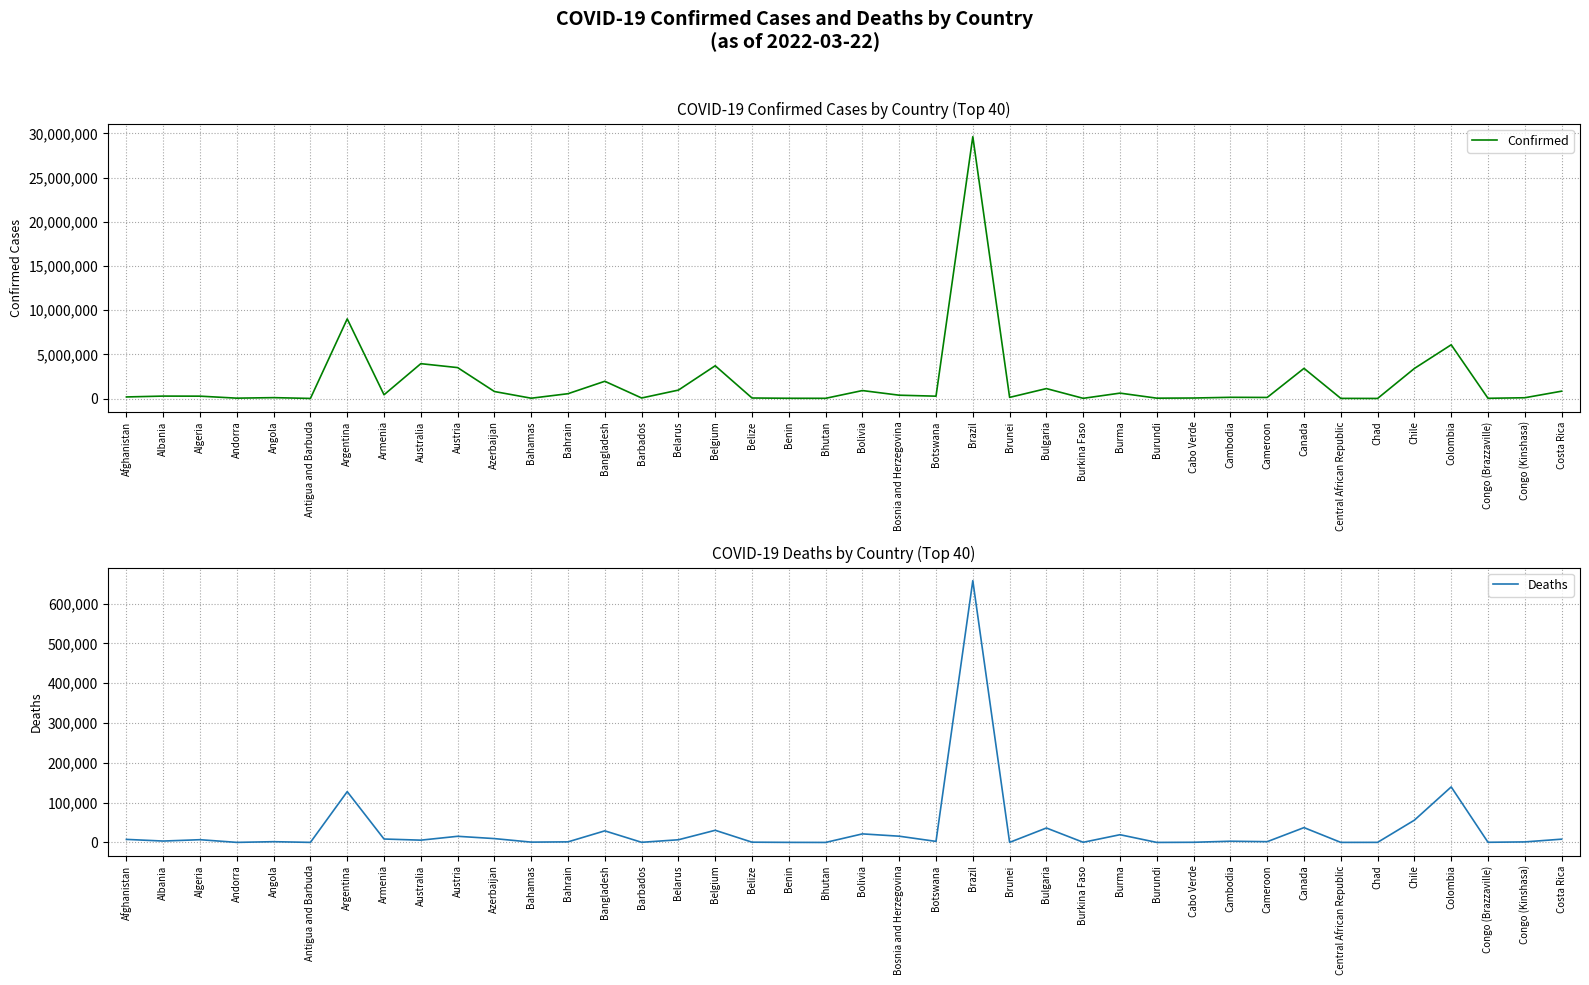

Reading left to right, extract all data points from this chart.

Confirmed: 177191	273088	265562	39234	99010	7473	9011367	422328	3943245	3498075	791511	33221	544851	1950725	57733	951758	3707561	57143	26952	22385	899787	374276	263950	29637814	126109	1124186	20813	609288	38372	55925	135085	119544	3412475	14649	7269	3401145	6081131	24062	86461	829400
Deaths: 7654	3487	6872	153	1900	135	127599	8598	5736	15432	9659	787	1465	29117	329	6727	30529	654	163	9	21483	15677	2619	657495	193	36282	379	19425	38	401	3052	1927	37245	113	190	55965	139452	384	1335	8226